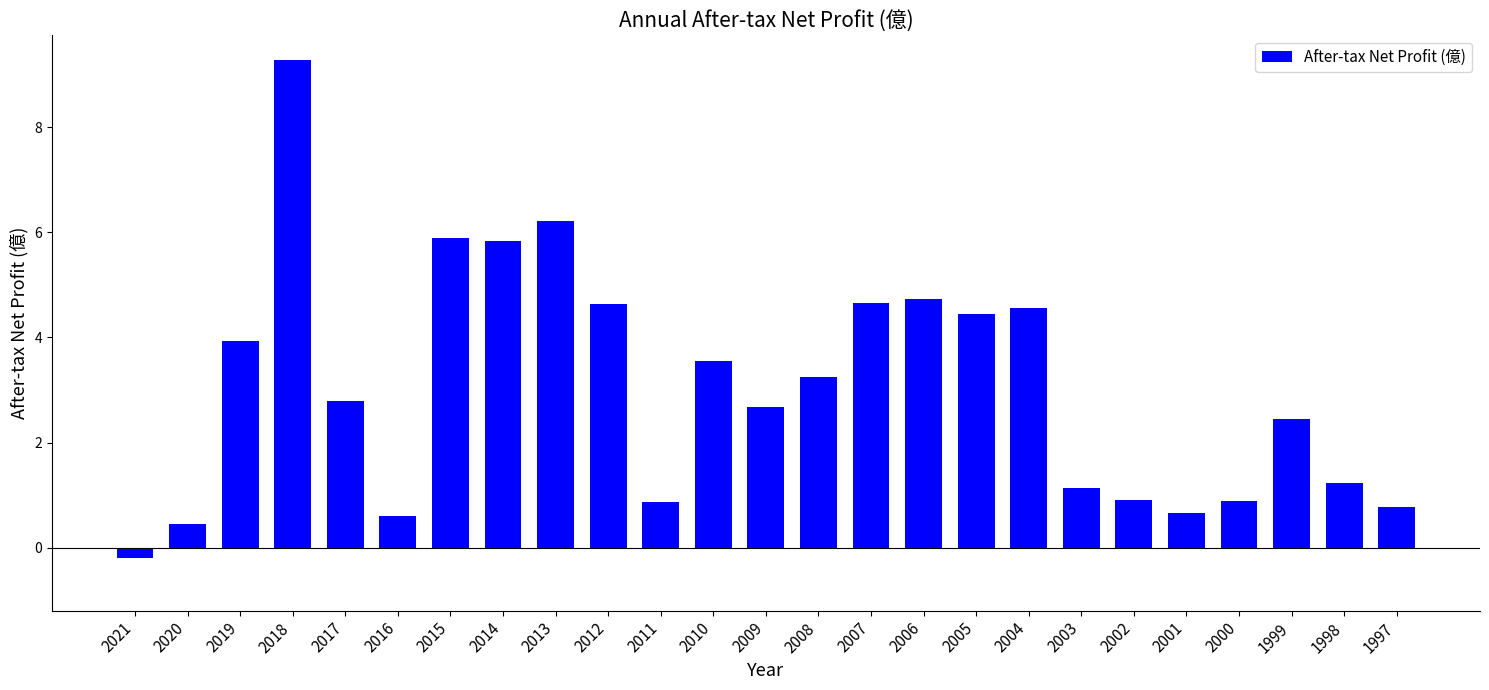

Does the chart contain stacked bars?

No